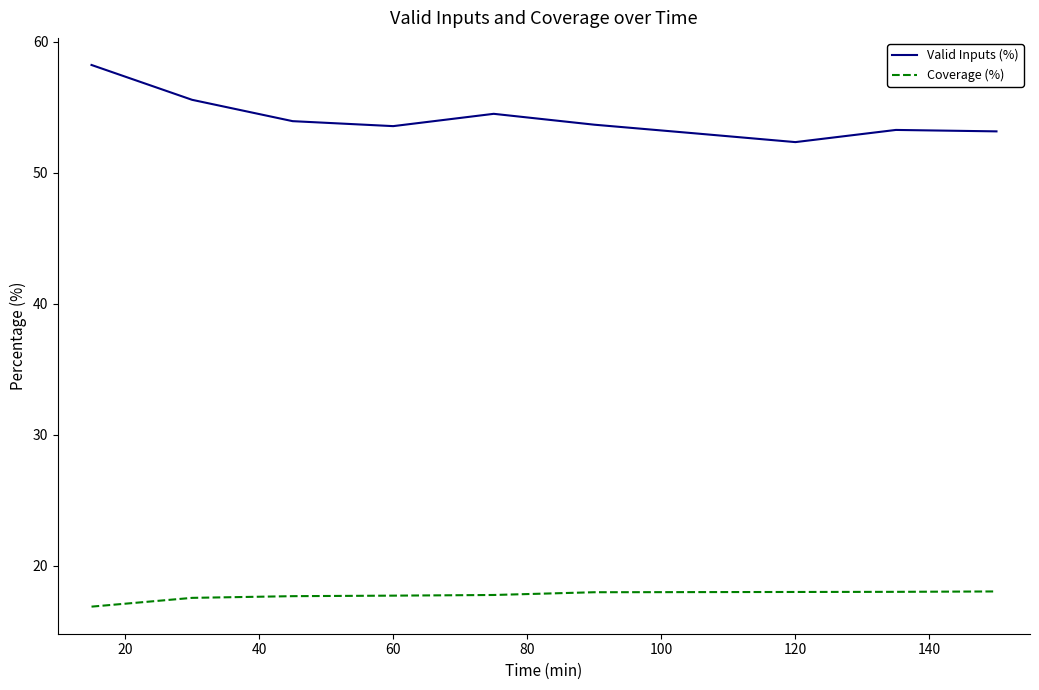

Count the number of data series in this chart.

2